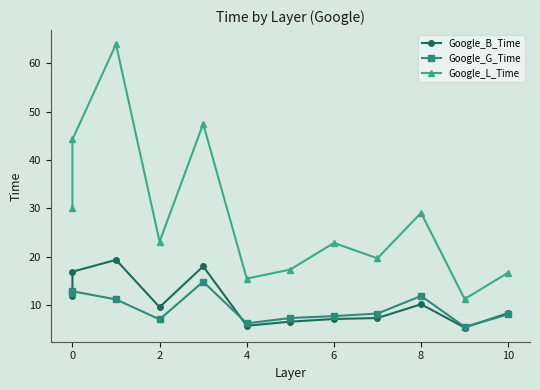

True or false: Google_L_Time and Google_B_Time intersect in this chart.

False